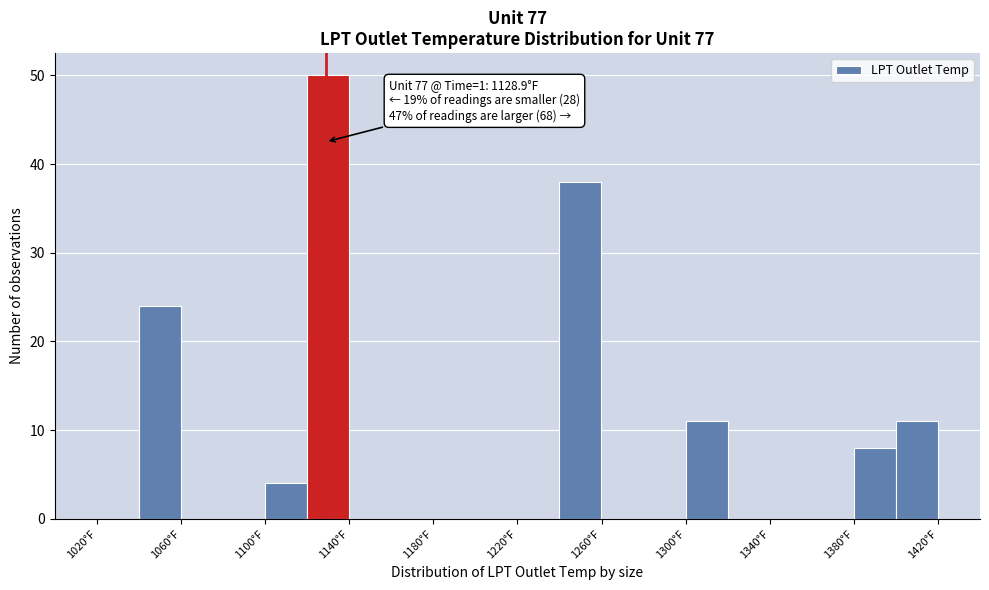

Which range on the x-axis has the tallest bar?

1120 to 1140